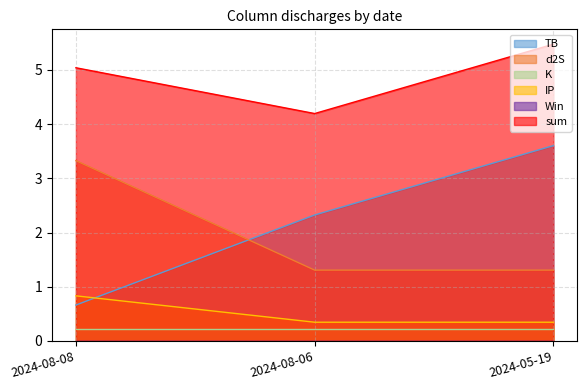

True or false: d2S has a value of 1.7 at 2024-08-06.

False